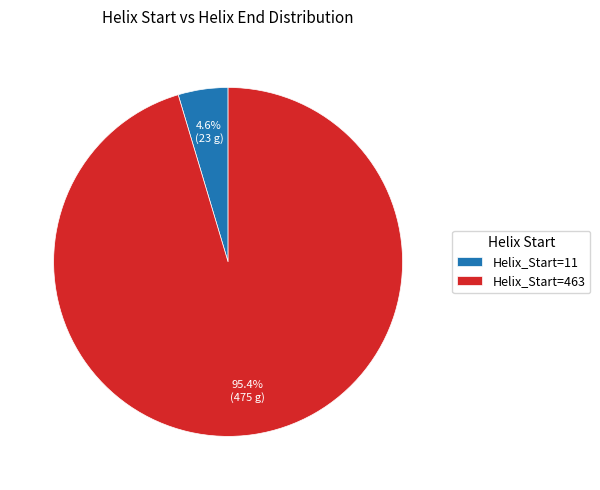

How many segments does this pie chart have?

2